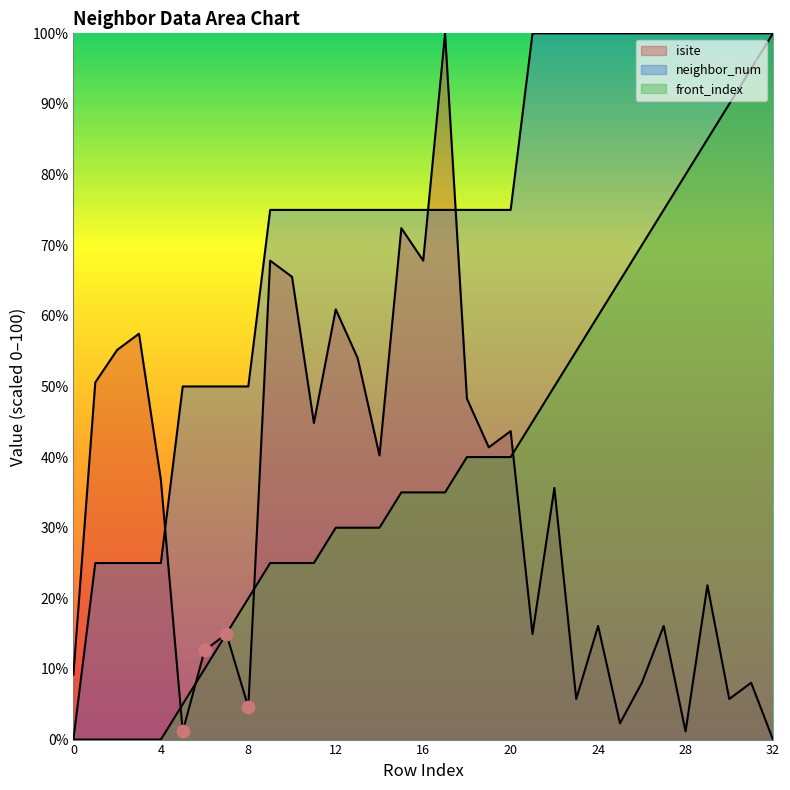

Which series has the widest spread of Y values?

isite